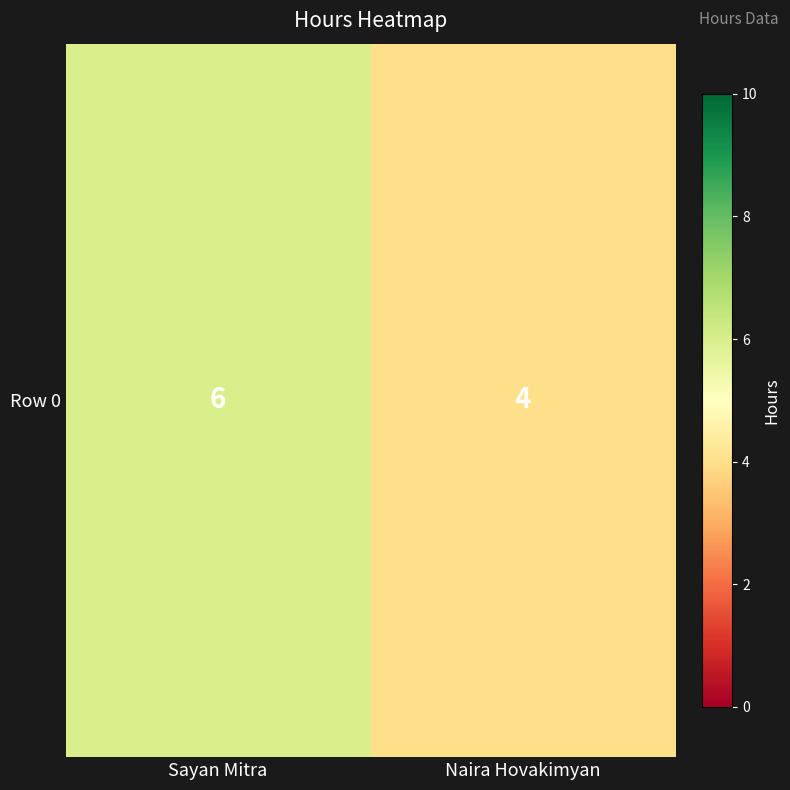

Between Sayan Mitra and Naira Hovakimyan, which is larger?

Sayan Mitra